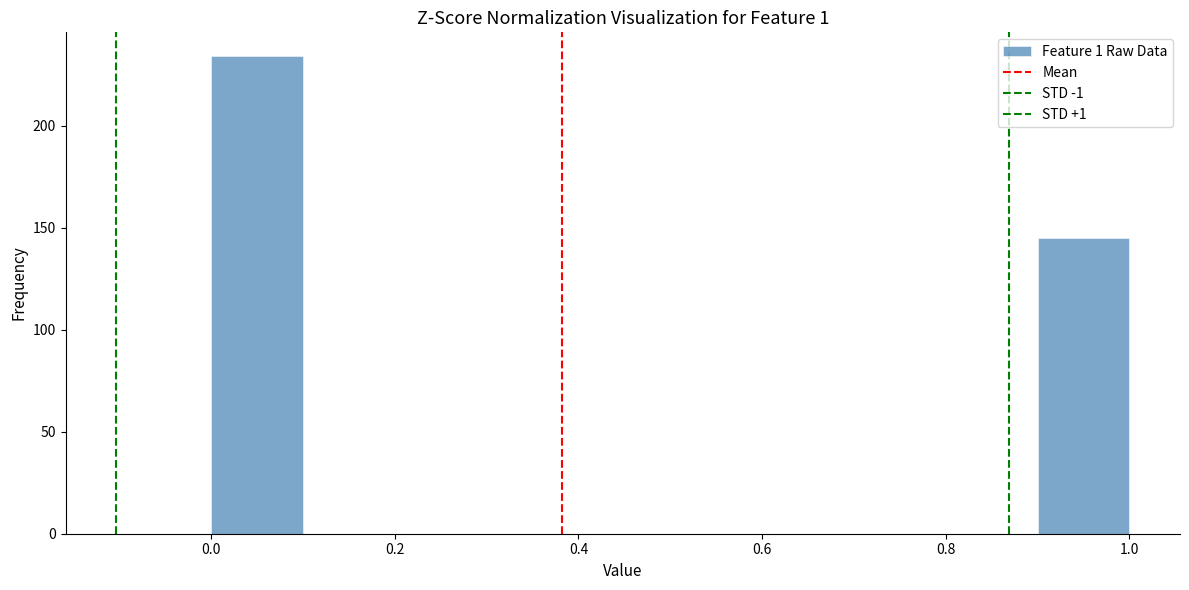

Which range on the x-axis has the tallest bar?

0.0 to 0.1